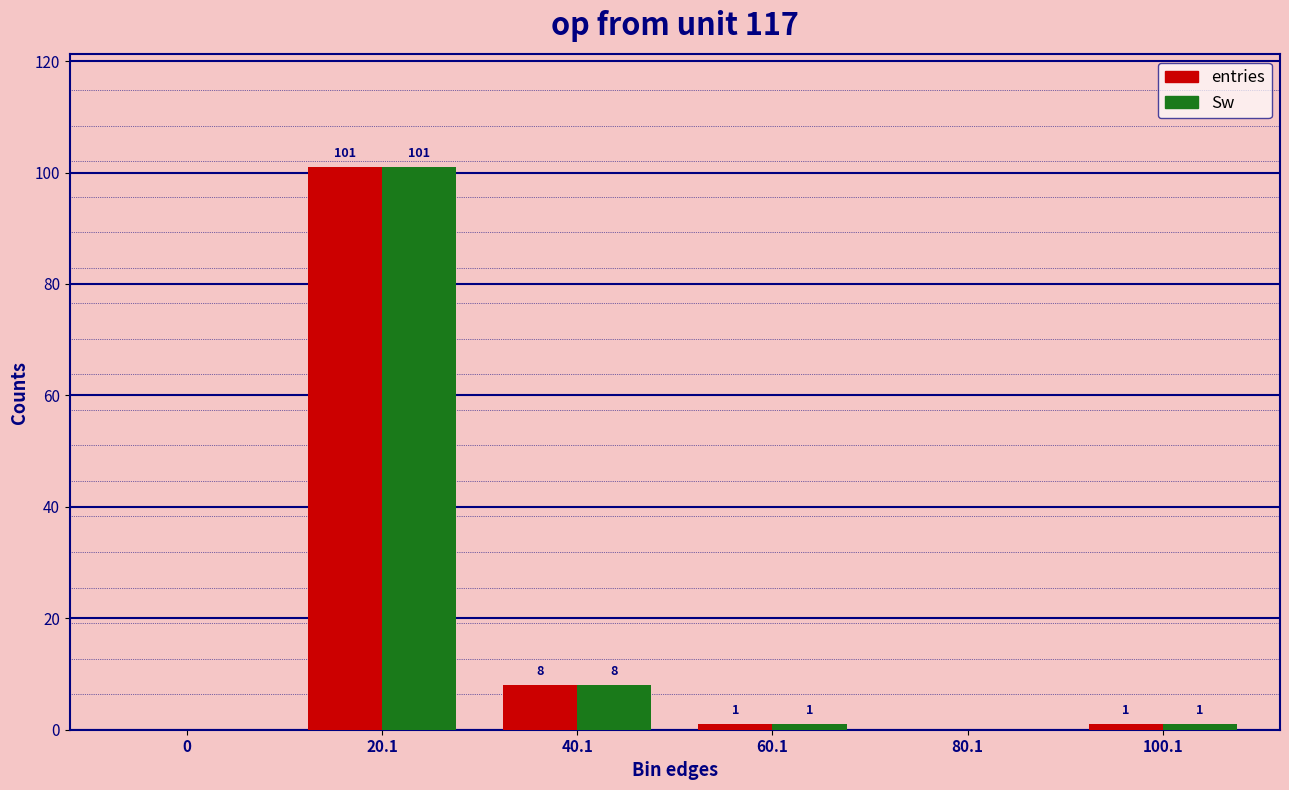

At which label is Sw closest to 50?

40.1